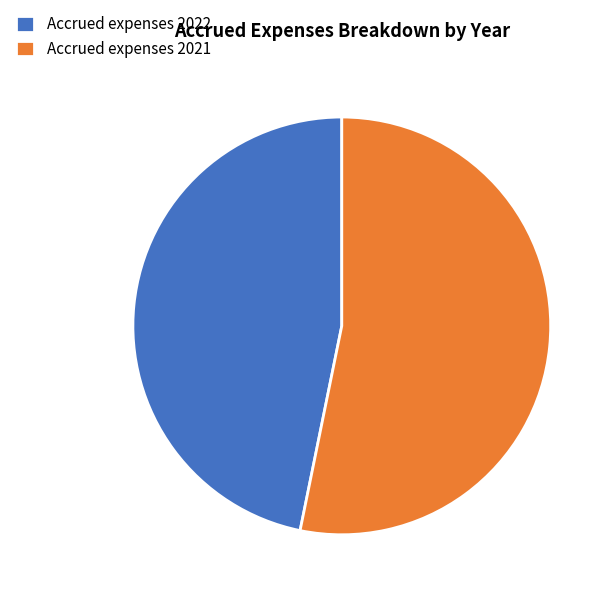

Count the number of slices in the pie.

2